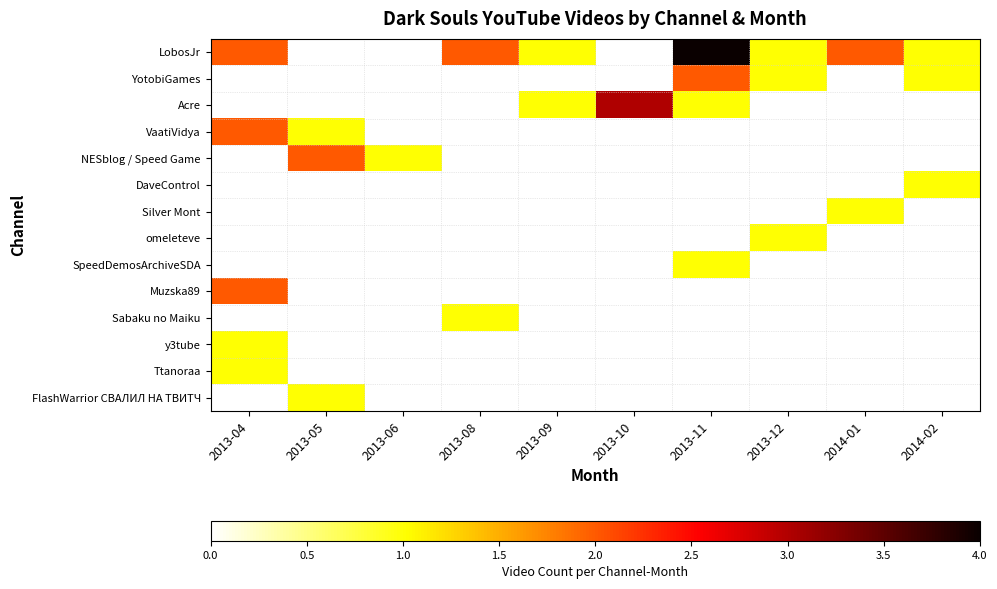

Where is y3tube nearest to the value 1?

2013-04